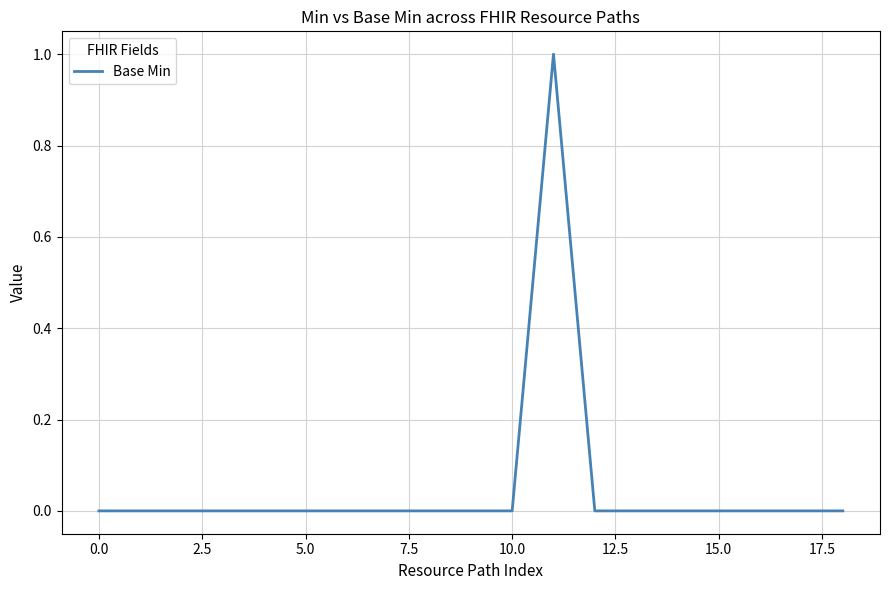

Count the values in the range 0 to 1.

19